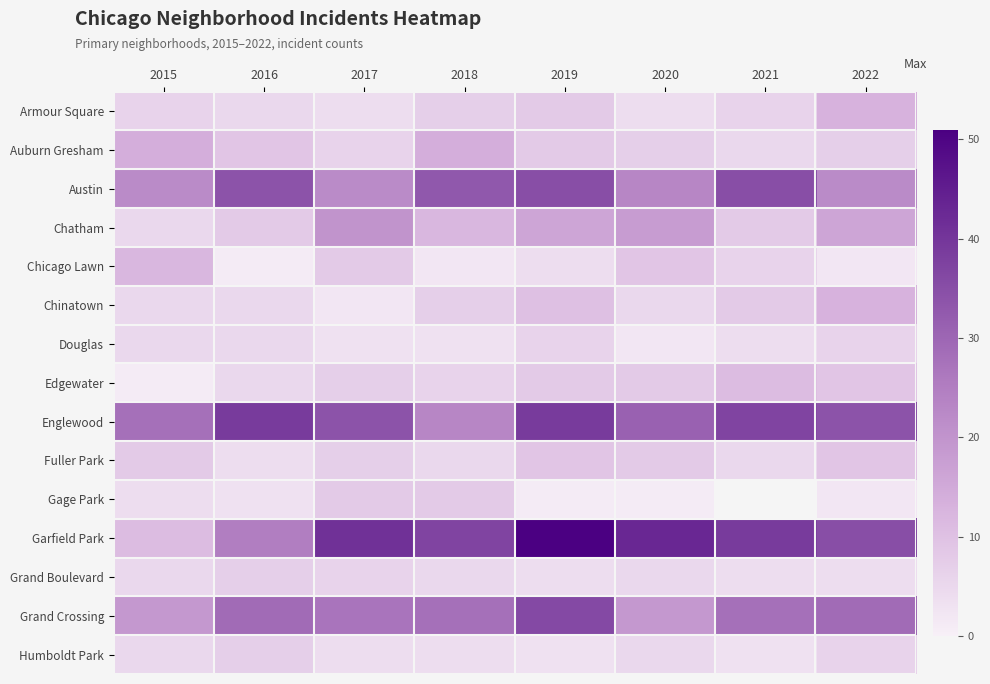

What is the sum of the Englewood values at 2017 and 2020?

65.0